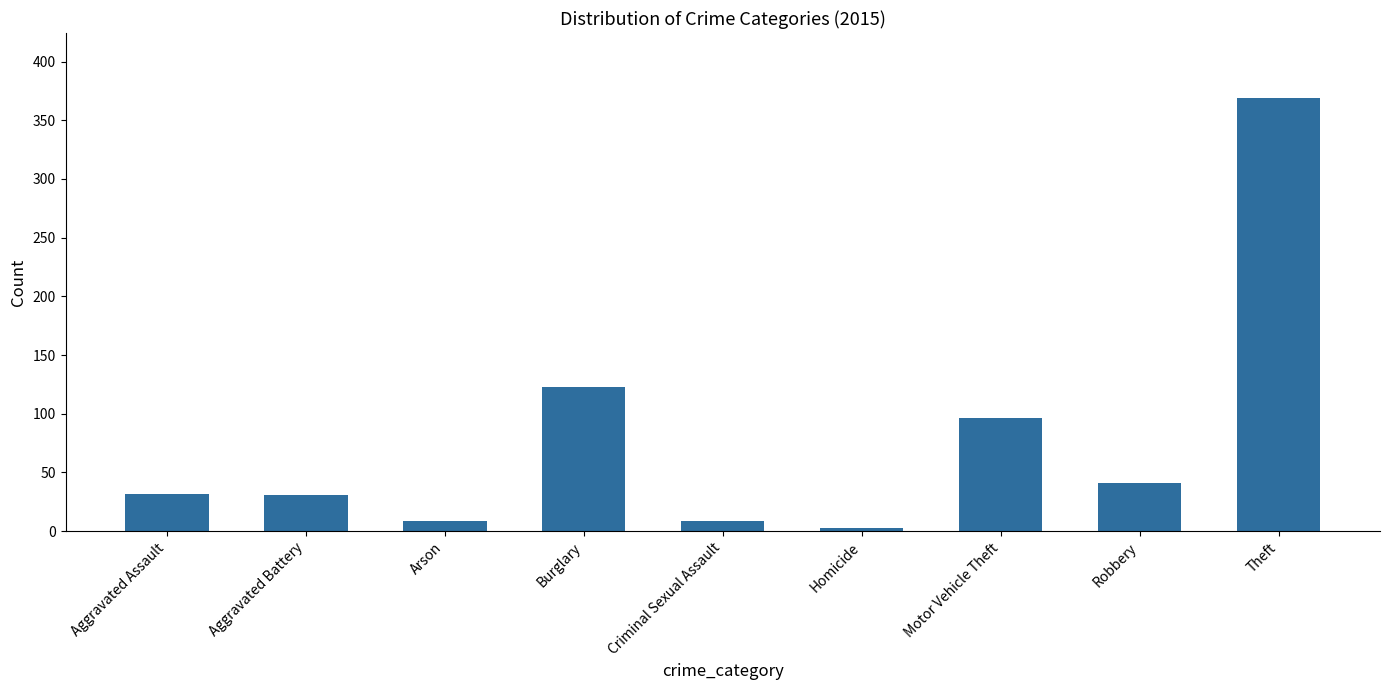

What is the label of the 7th bar from the left?

Motor Vehicle Theft